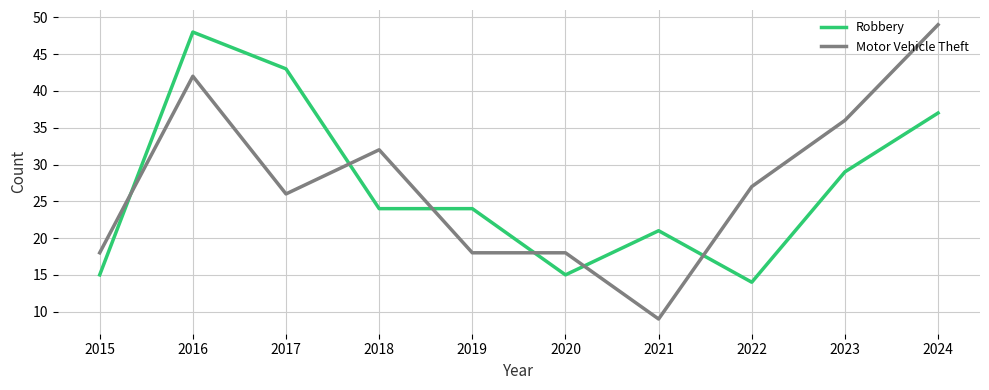

Between 2019 and 2021, which series saw the biggest shift?

Motor Vehicle Theft